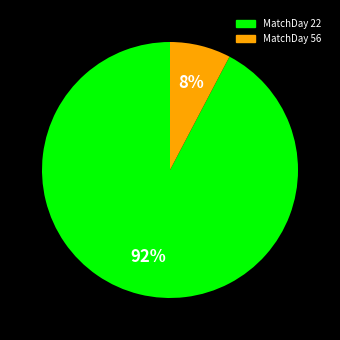

Count the number of slices in the pie.

2